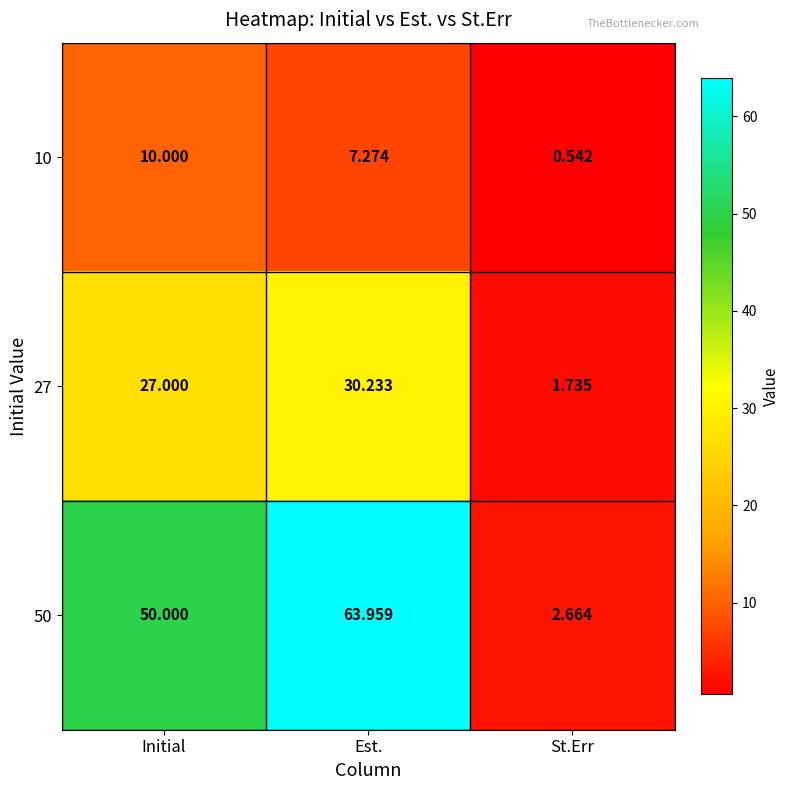

Which series has the widest spread of values?

50